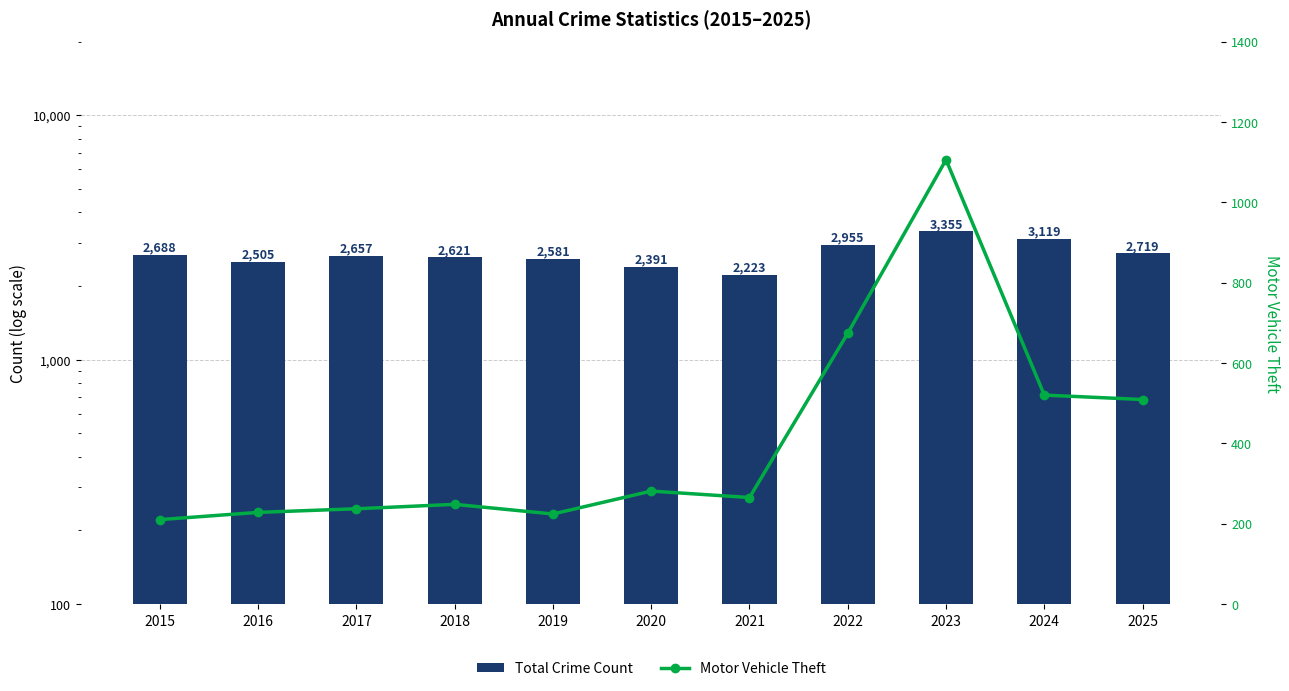

Is the value of Total Crime Count at 2022 greater than the value of Motor Vehicle Theft at 2024?

Yes